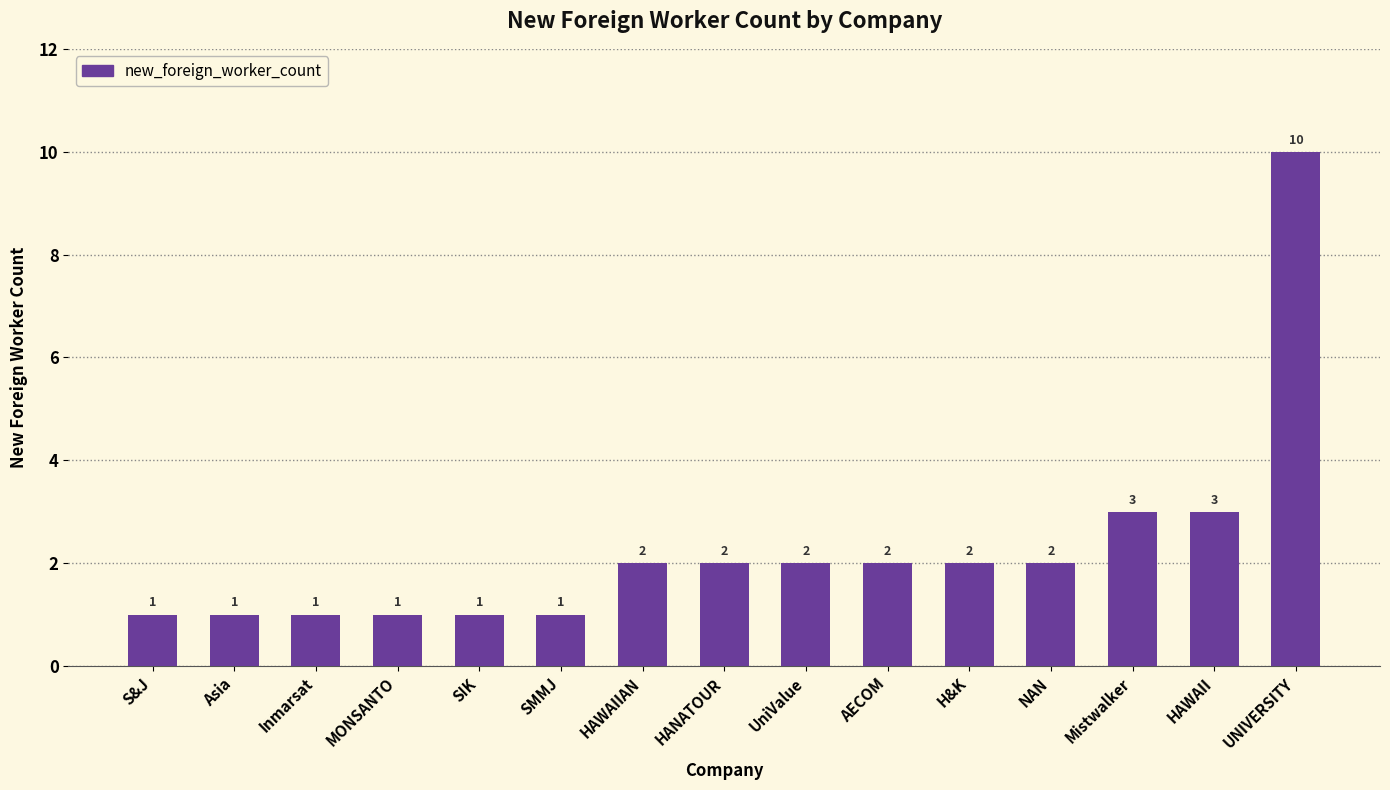

Read the value at Mistwalker.

3